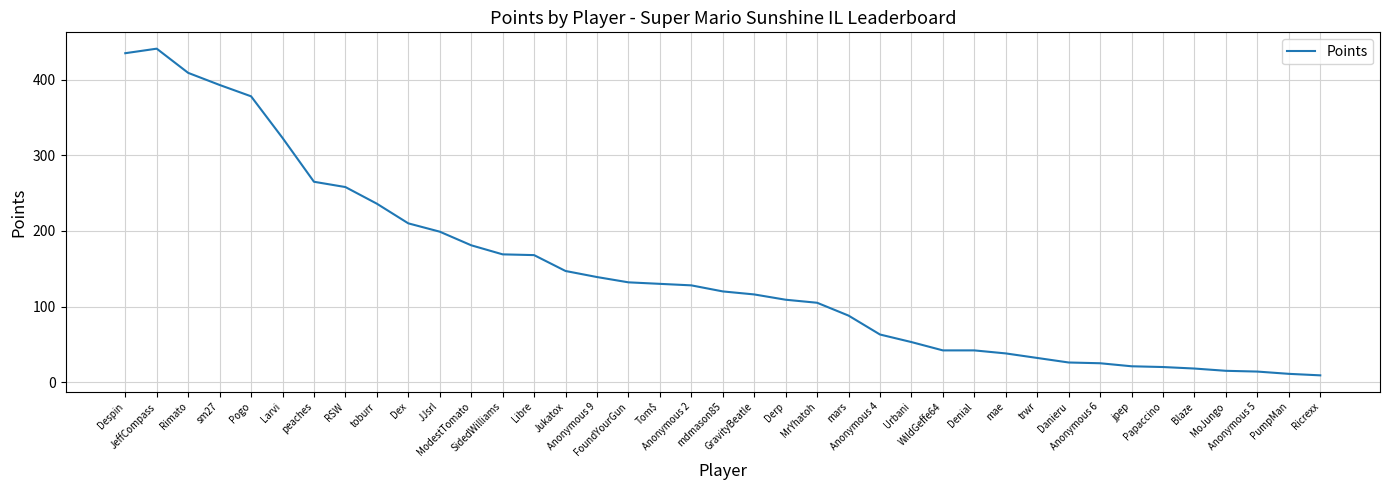

The chart shows a value of 147 at Jukatox. True or false?

True